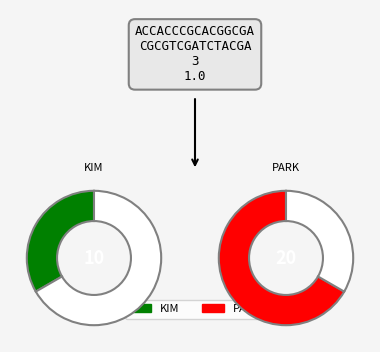

To the nearest percent, what percentage of the pie is PARK?

67%